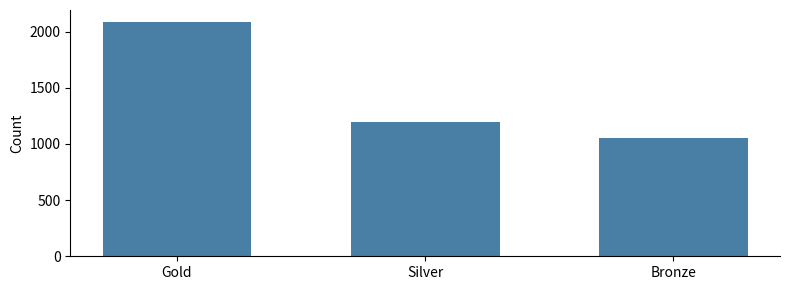

Reading right to left, extract all data points from this chart.

Bronze=1052	Silver=1195	Gold=2088